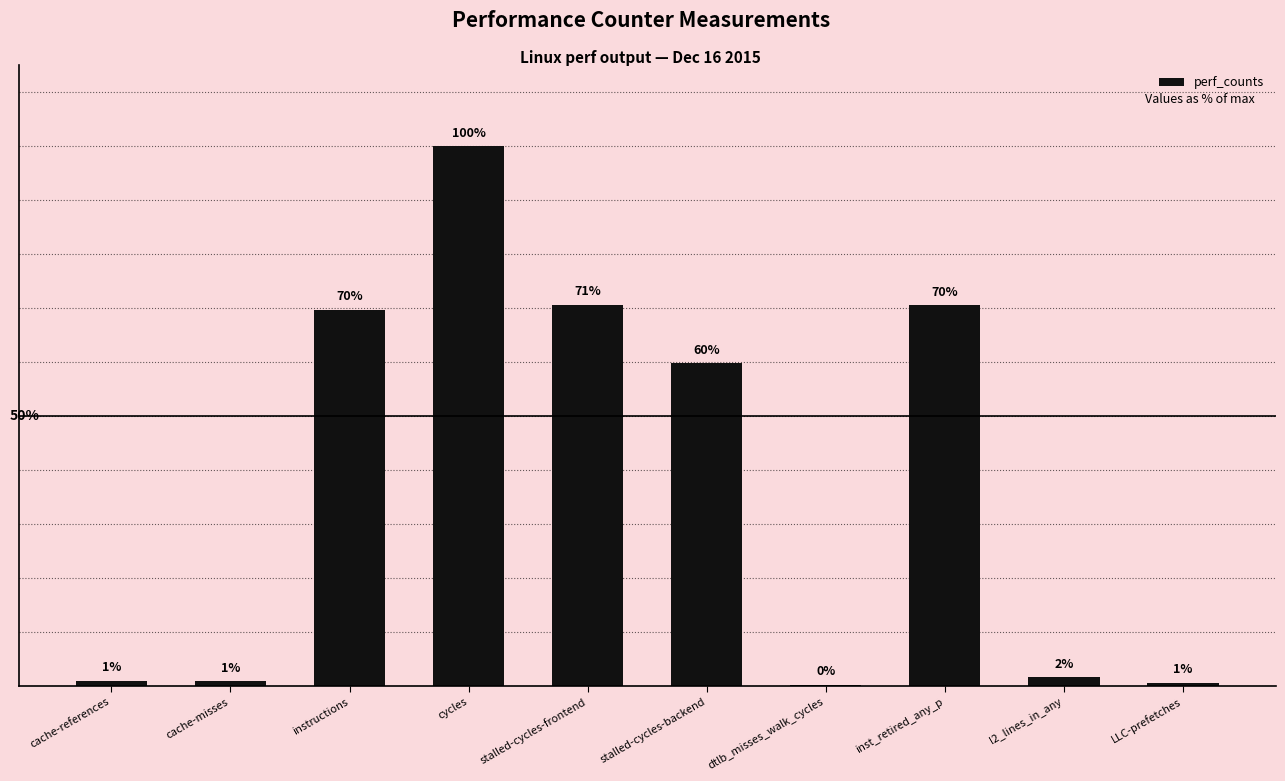

Where does the data first go above 59?

instructions